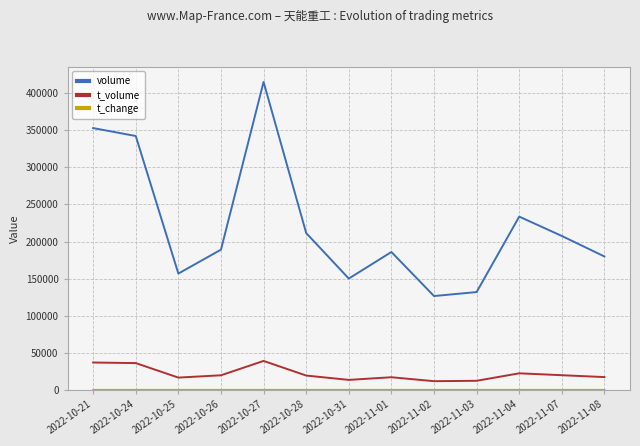

Which series has the widest spread of values?

volume